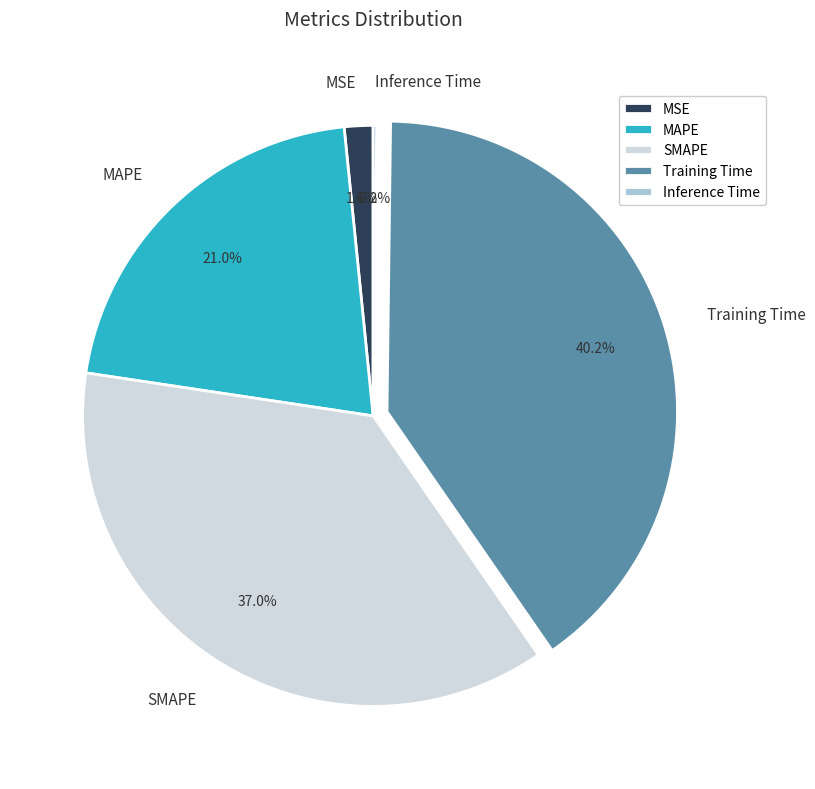

Does Training Time represent more than half of the total?

No